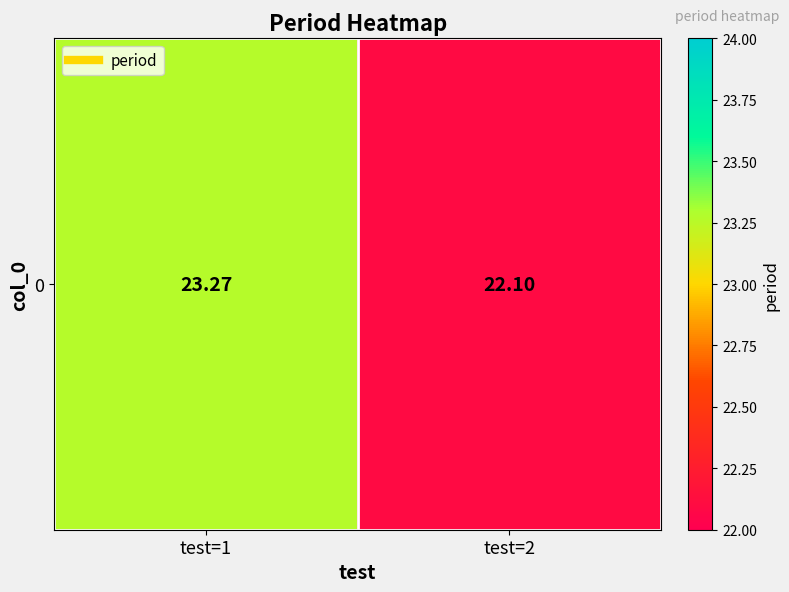

What is the change in value from test=1 to test=2?

-1.2